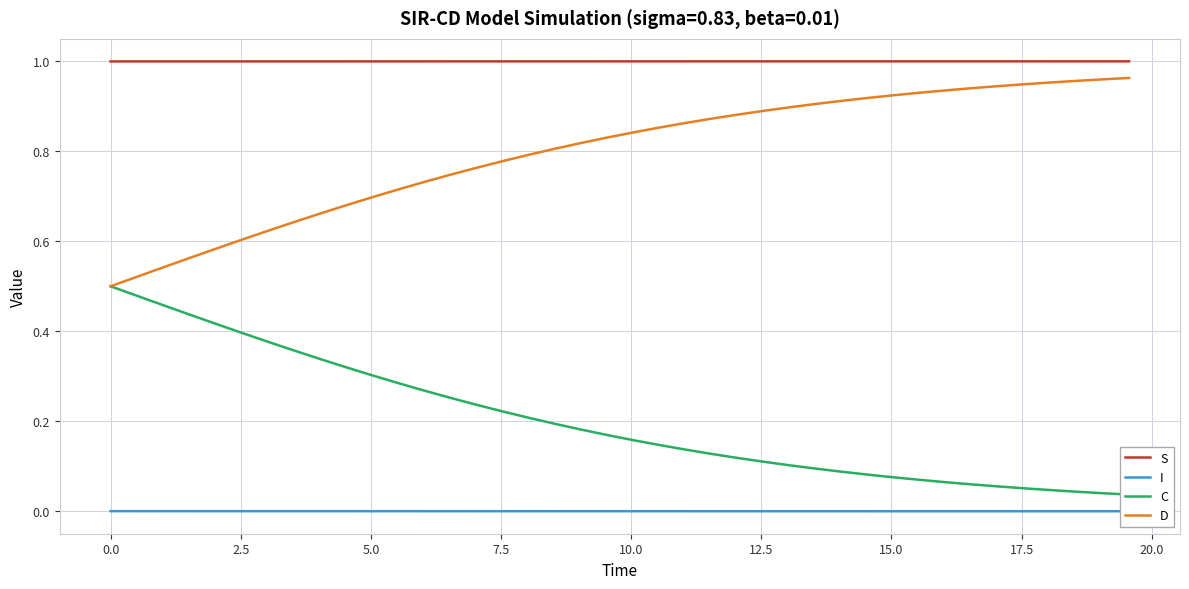

What are all the series names shown in the legend?

S, I, C, D